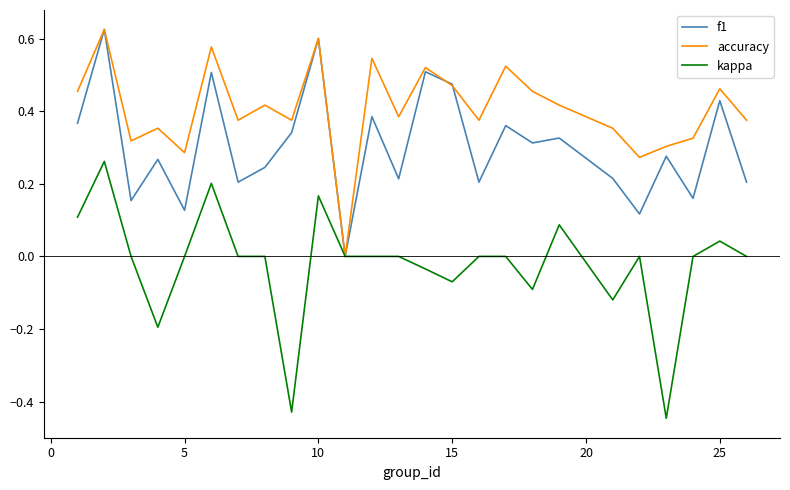

Which series has the widest spread of values?

kappa